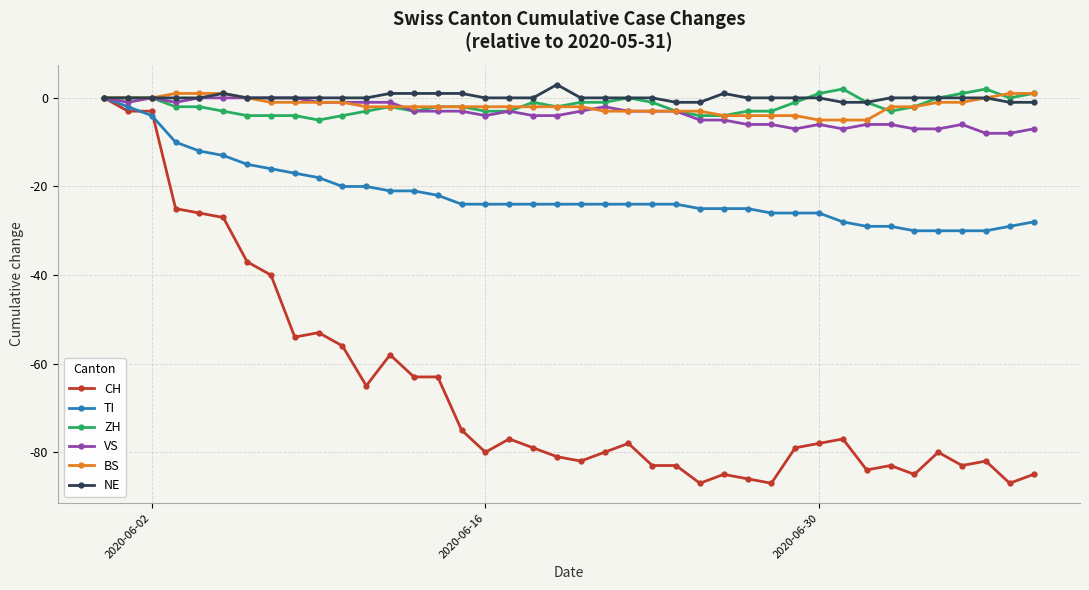

What is the smallest value displayed?

-87